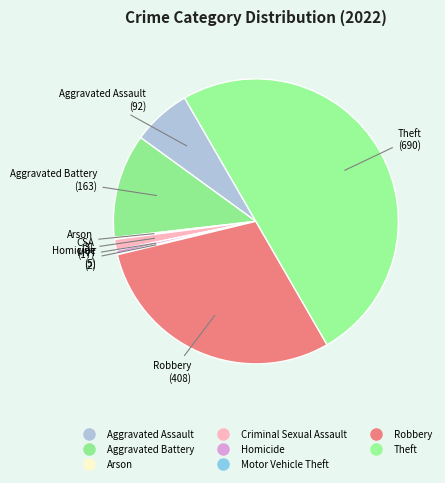

Combined, do Aggravated Assault and Criminal Sexual Assault account for over 50%?

No